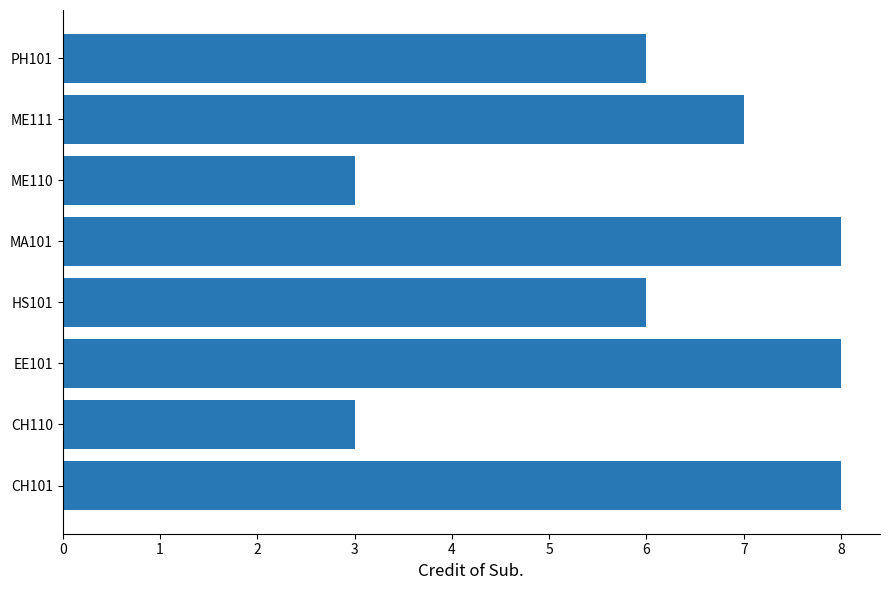

What is the ratio of the value at ME110 to the value at HS101?

0.5